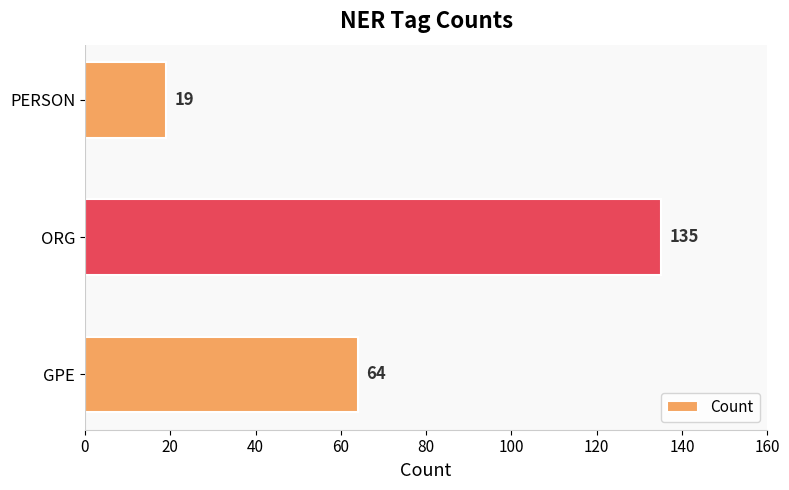

Reading bottom to top, transcribe all the data shown in this chart.

64	135	19